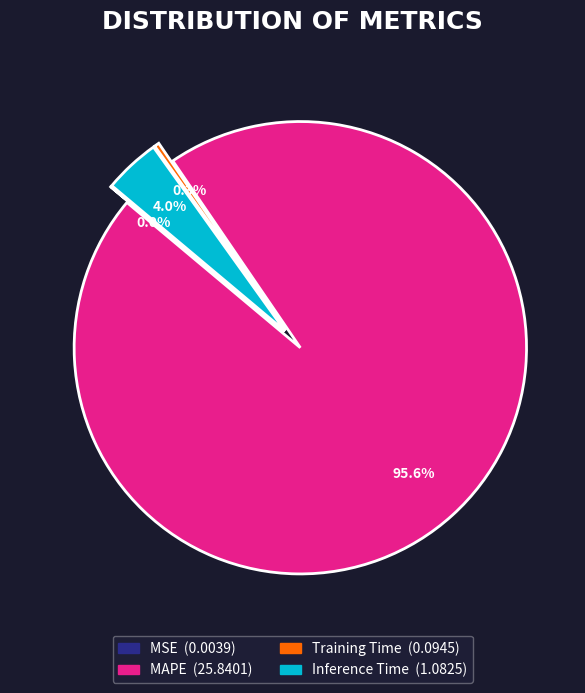

The MSE slice represents 1% of the pie. True or false?

False